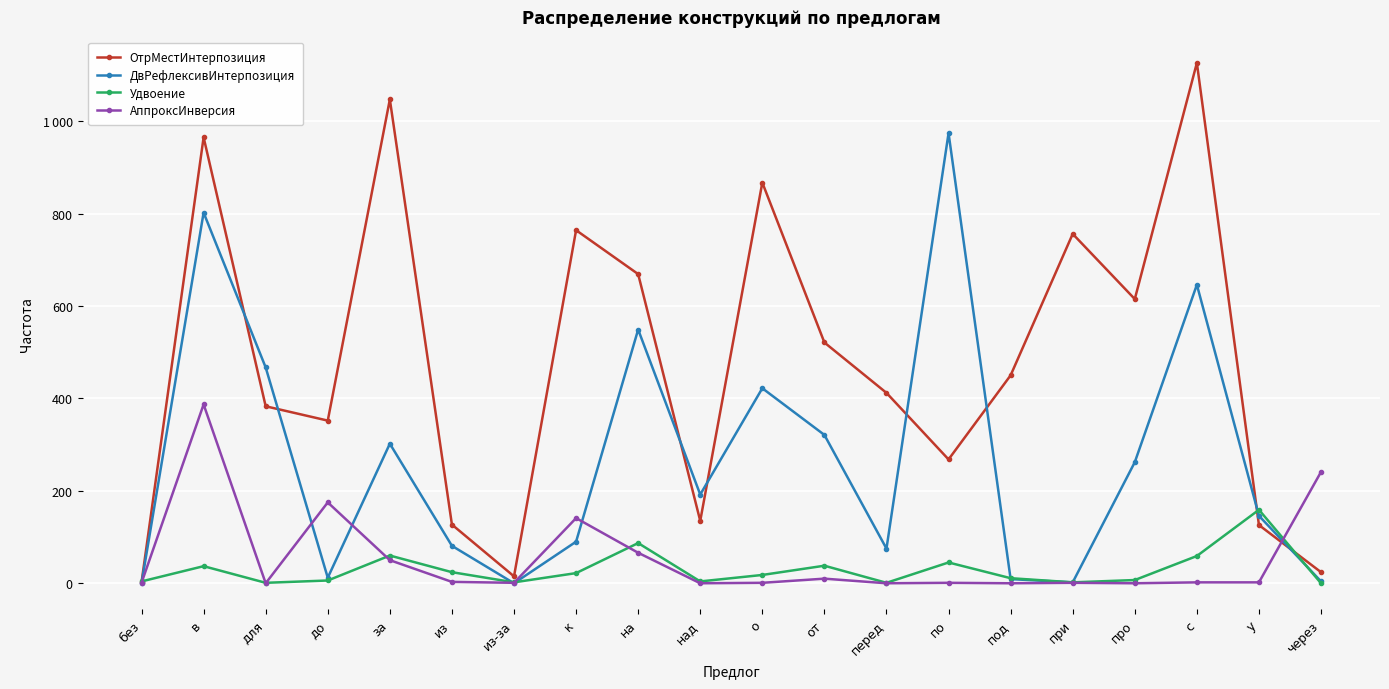

True or false: Удвоение has more than 0 points higher than both neighbors.

True